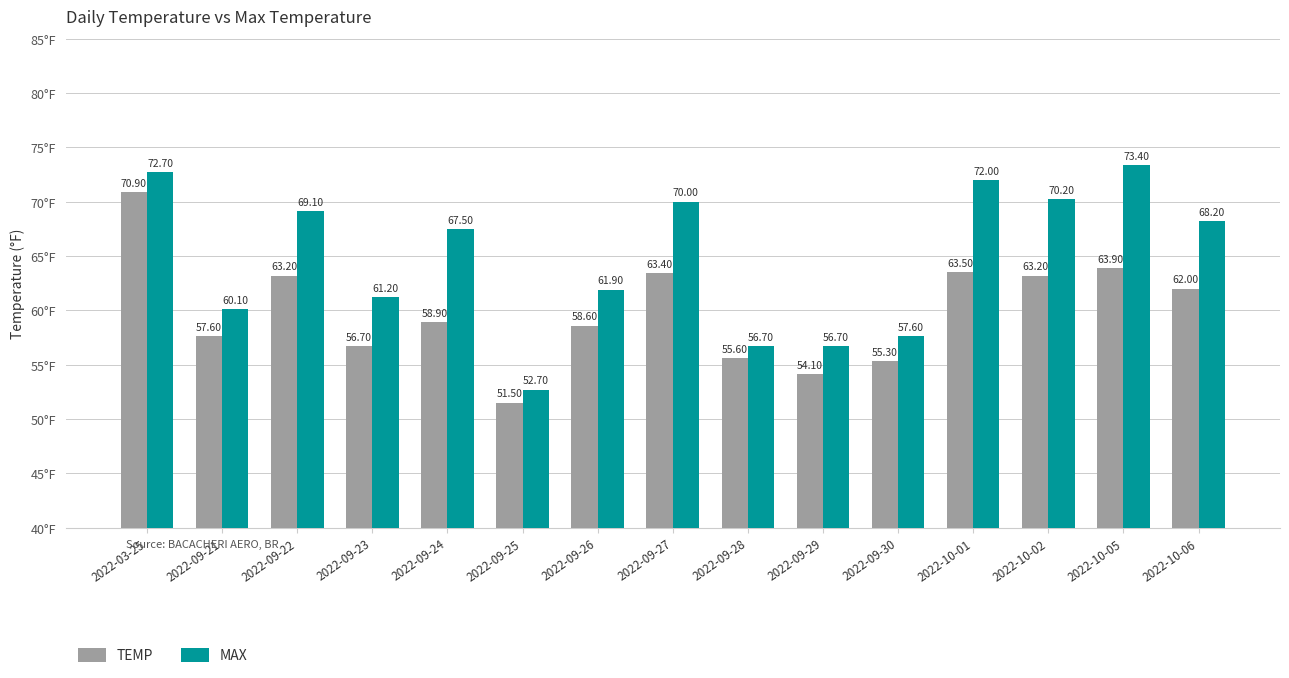

Which series has the largest total across all categories?

MAX